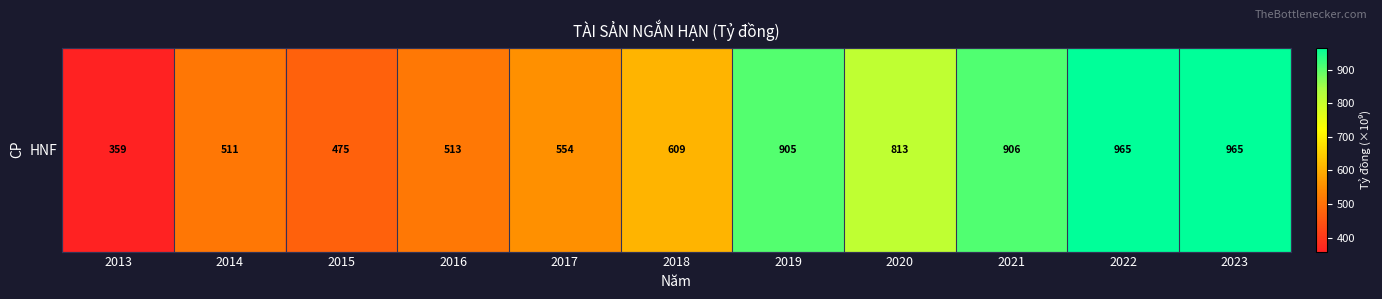

Reading right to left, transcribe all the data shown in this chart.

2023=965.0	2022=964.8	2021=906.3	2020=812.5	2019=904.7	2018=609.0	2017=553.6	2016=513.3	2015=474.7	2014=511.0	2013=358.8